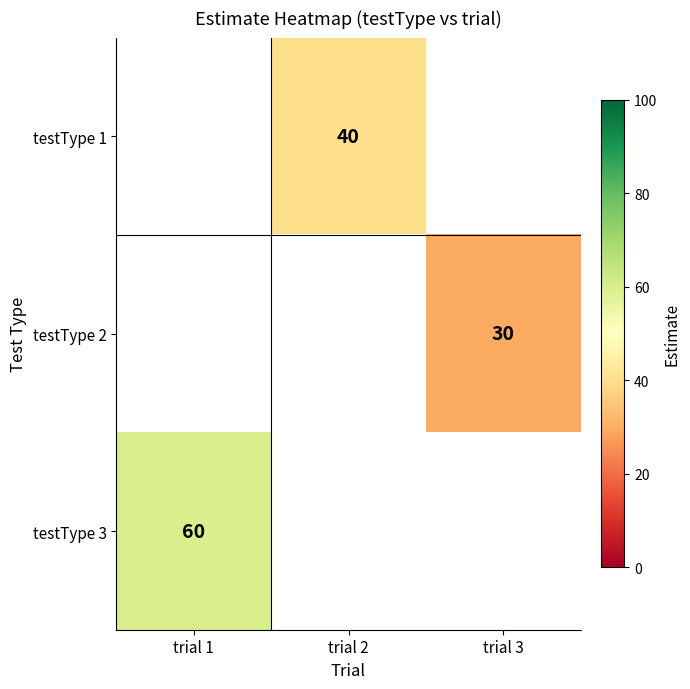

Count the number of categories in the chart.

3